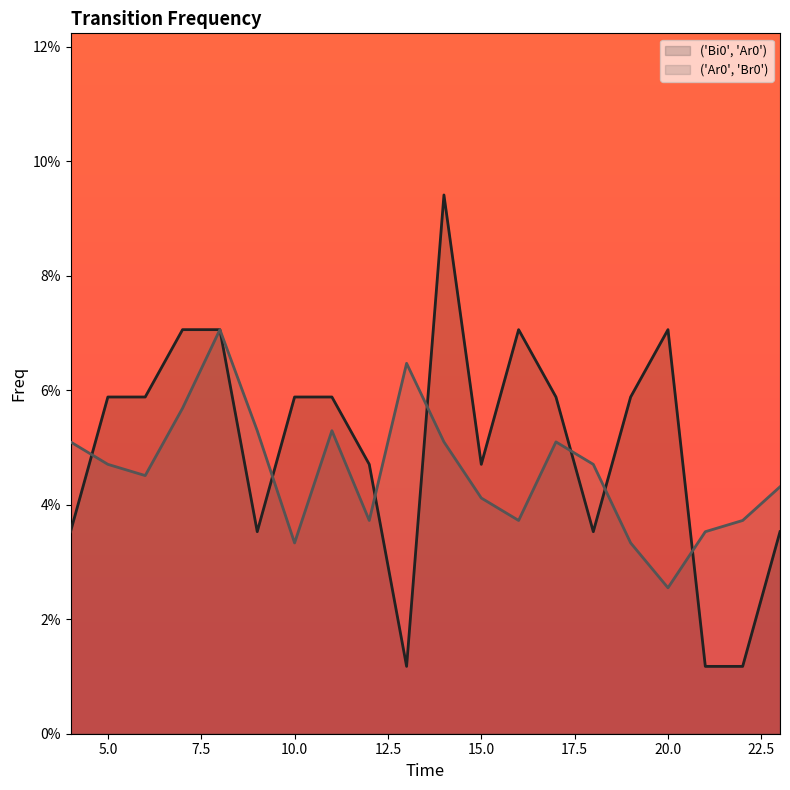

Which series has the largest total across all categories?

('Bi0', 'Ar0')